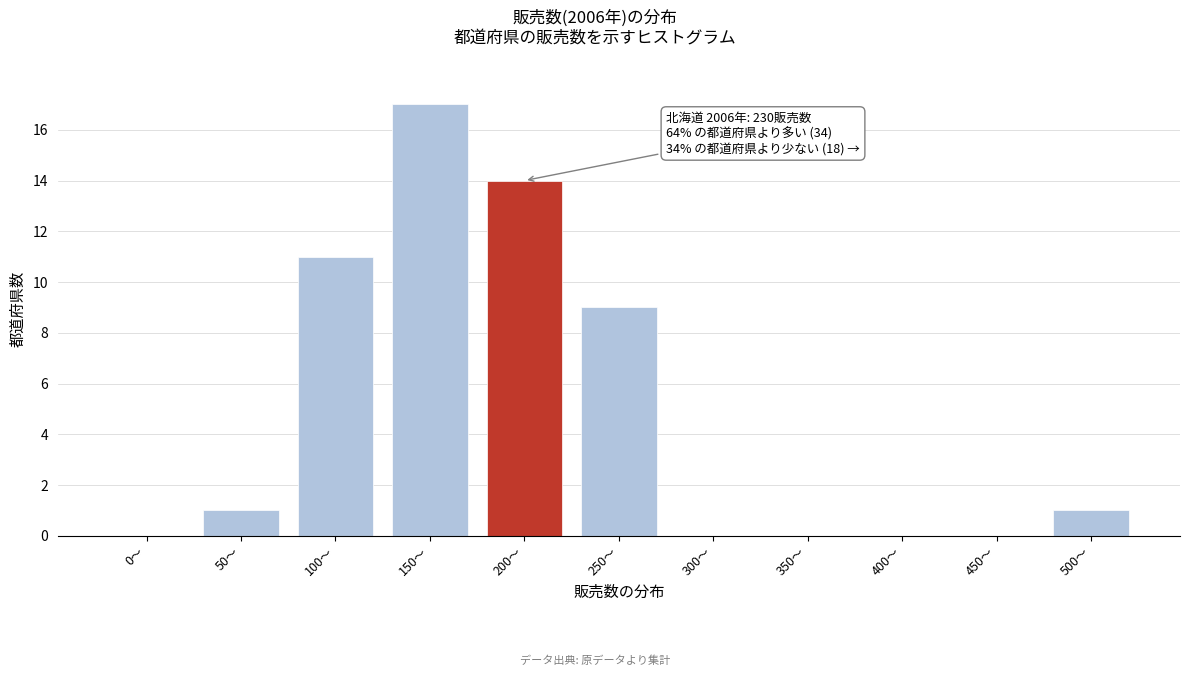

Reading left to right, transcribe all the data shown in this chart.

0～=0	50～=1	100～=11	150～=17	200～=14	250～=9	300～=0	350～=0	400～=0	450～=0	500～=1